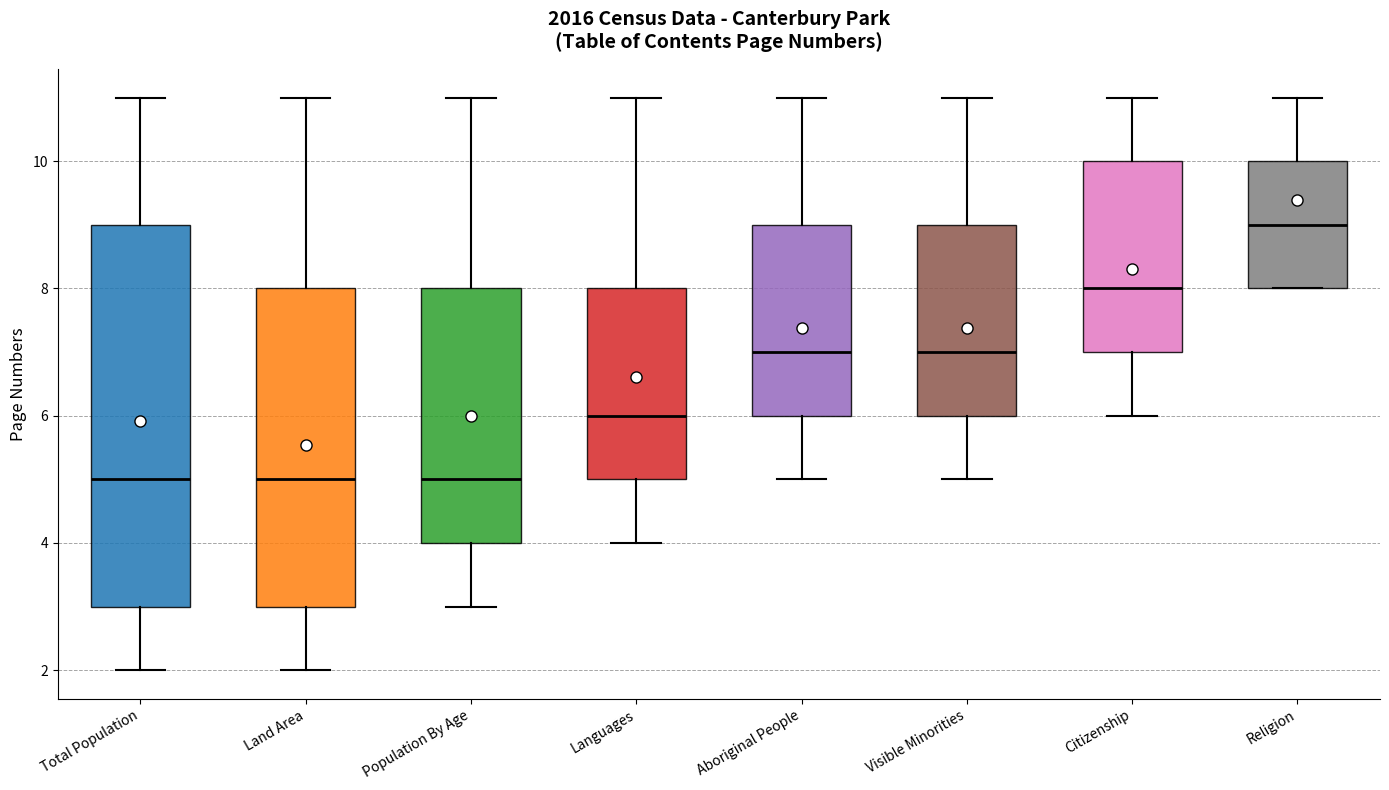

Where does the lower whisker of the box for Total Population end on the y-axis? The values are not printed on the chart, so give them approximately, as read against the axis.

2